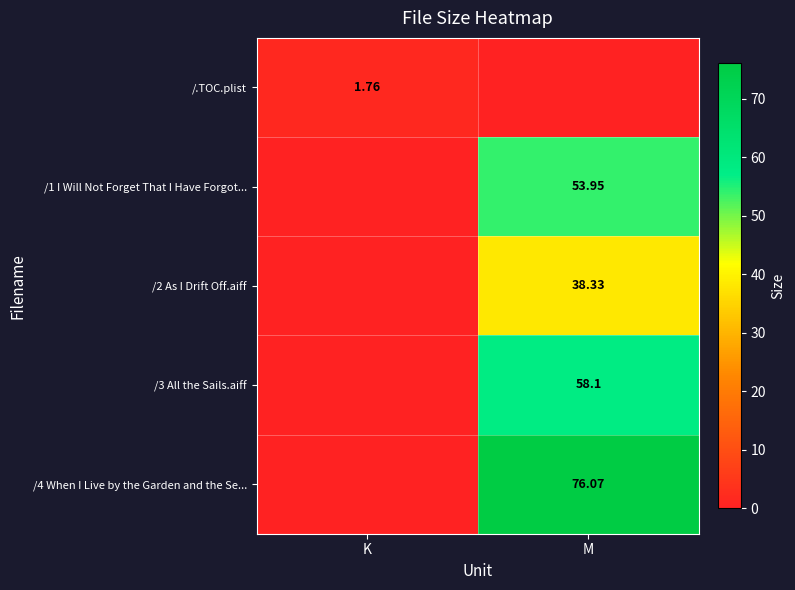

Is the value of /.TOC.plist at K greater than the value of /3 All the Sails.aiff at M?

No